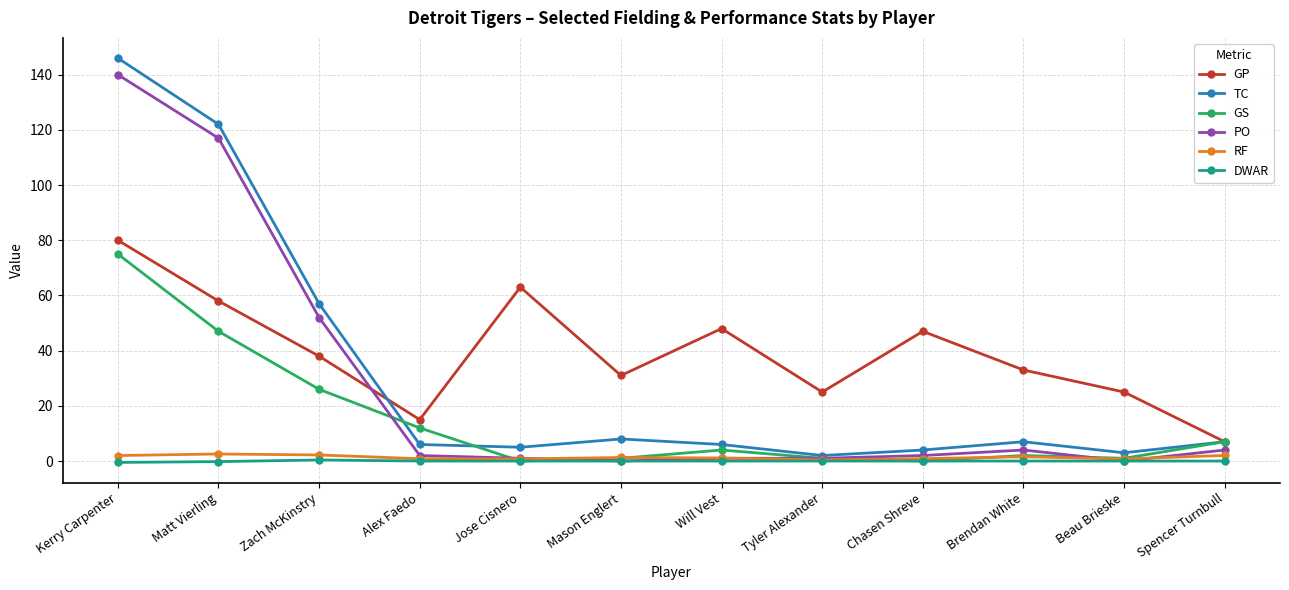

How many series are shown in this chart?

6